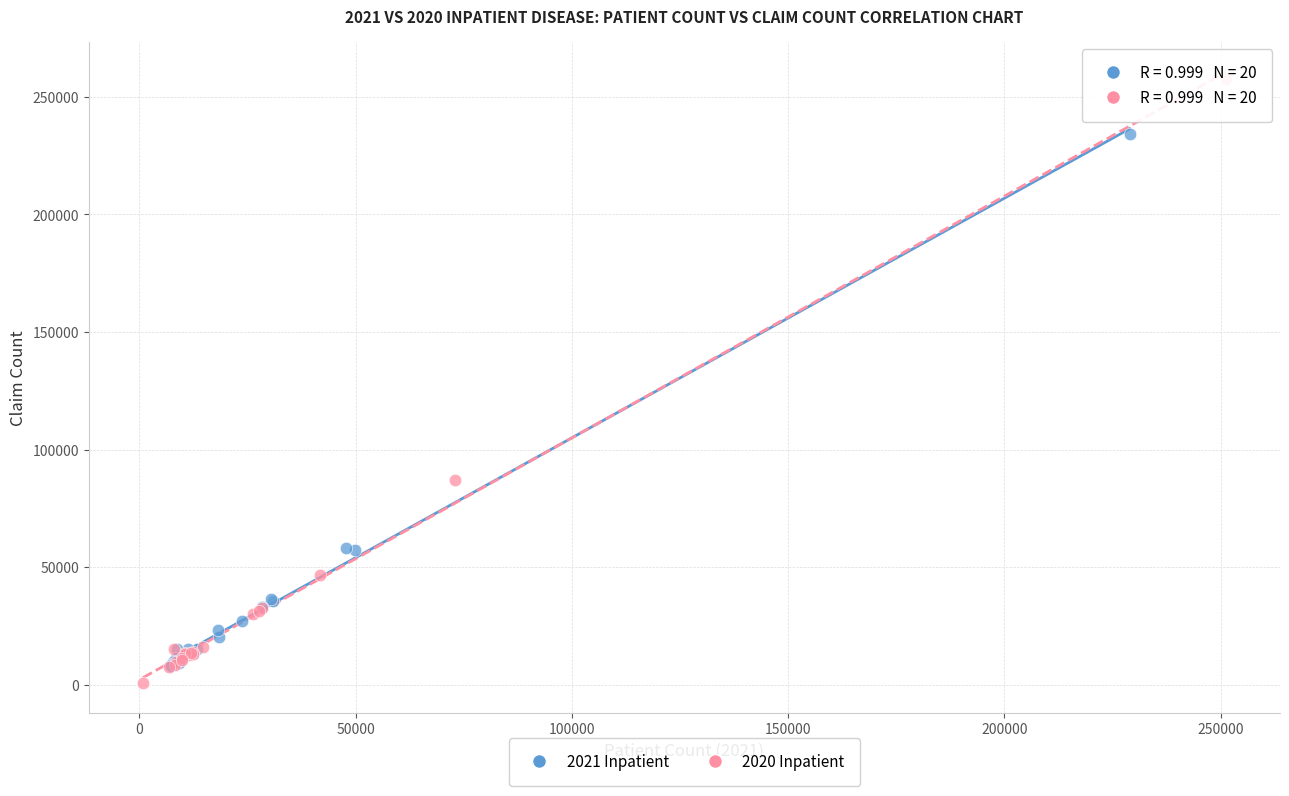

Which series reaches the minimum Y coordinate?

2020 Inpatient